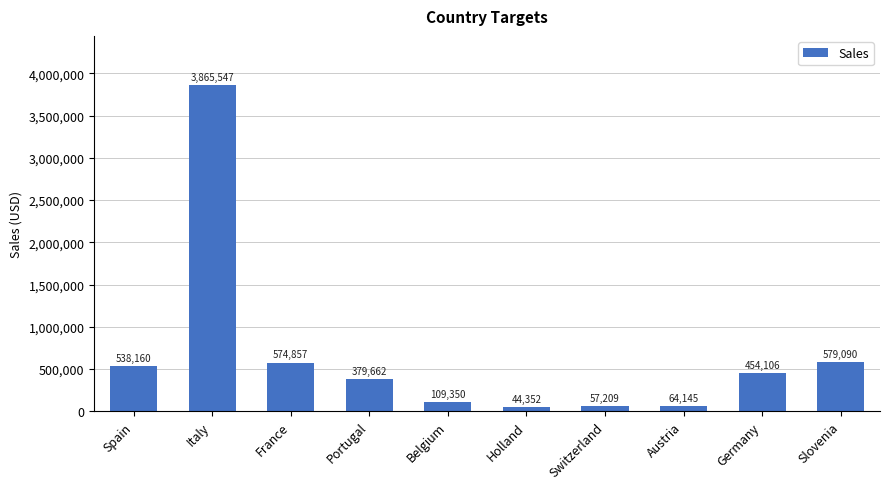

What is the label of the 2nd bar from the left?

Italy